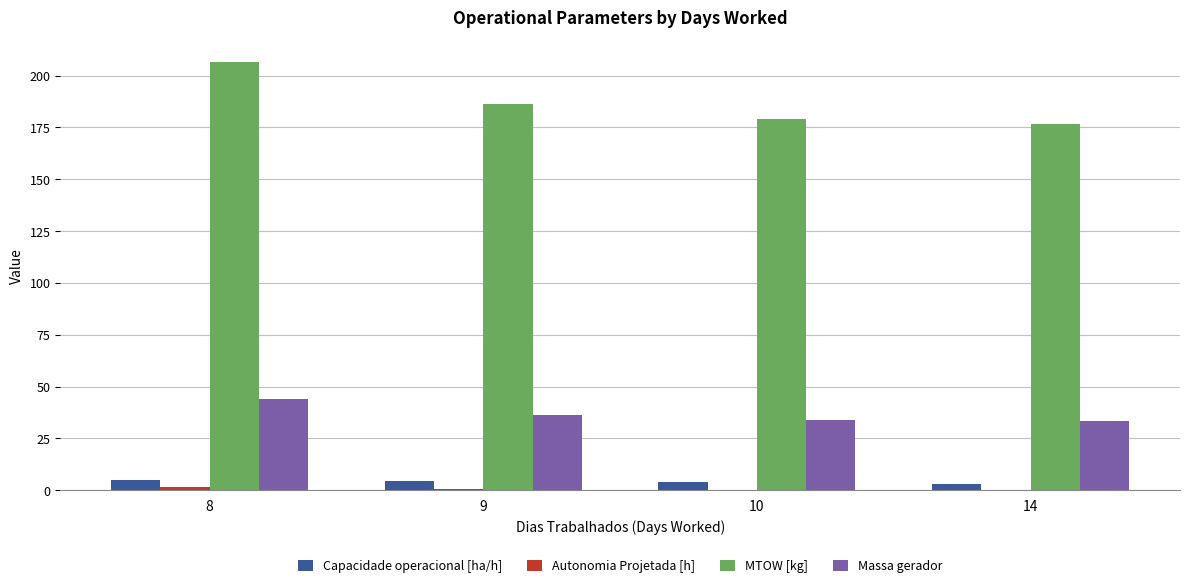

True or false: MTOW [kg] has a value of 186.5 at 9.

True